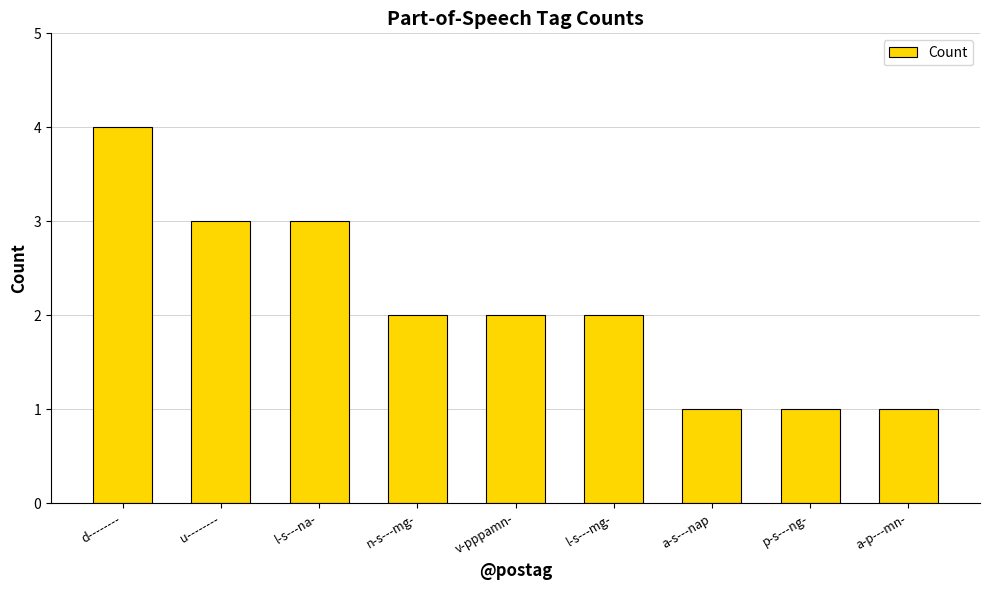

What is the smallest value displayed?

1